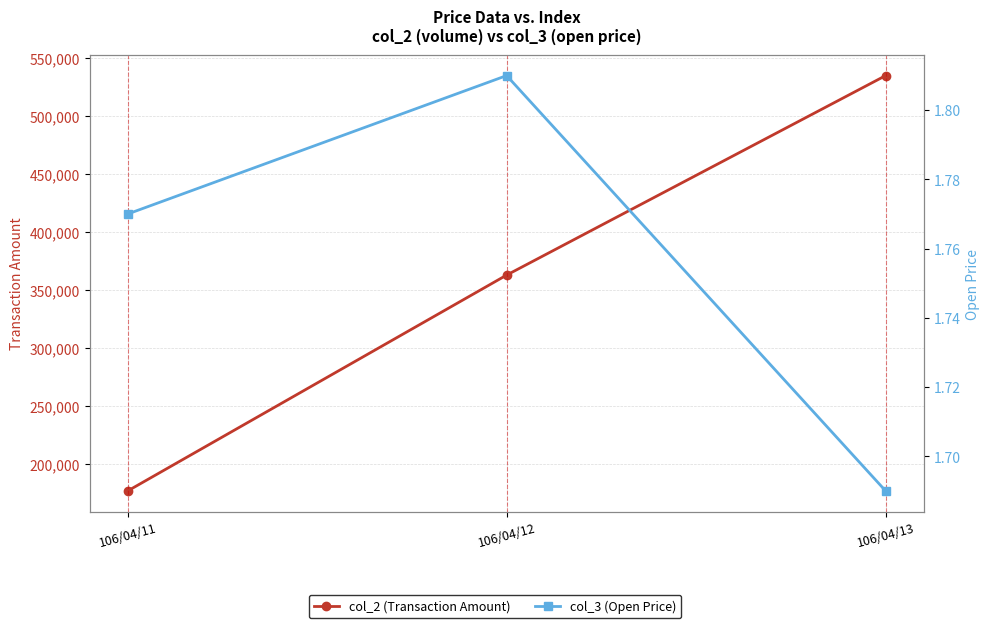

At which label does col_3 (Open Price) reach its peak?

106/04/12